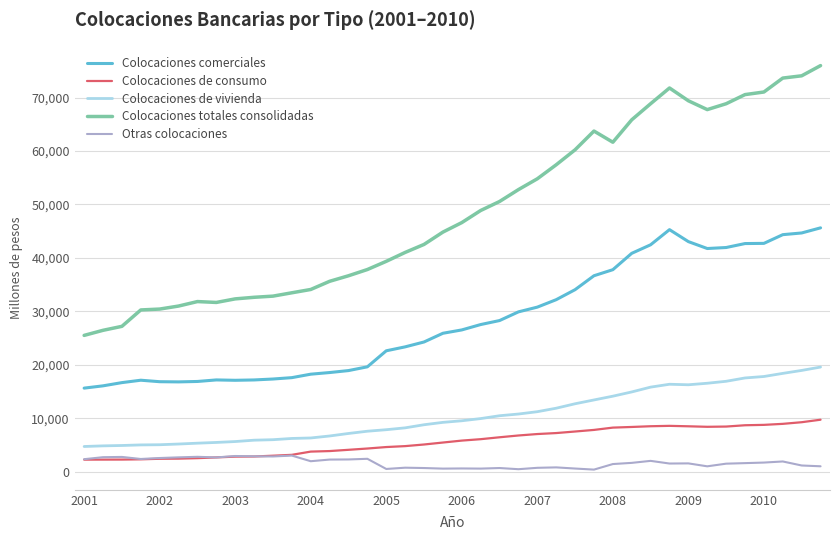

Which series has the largest range (max minus min)?

Colocaciones totales consolidadas